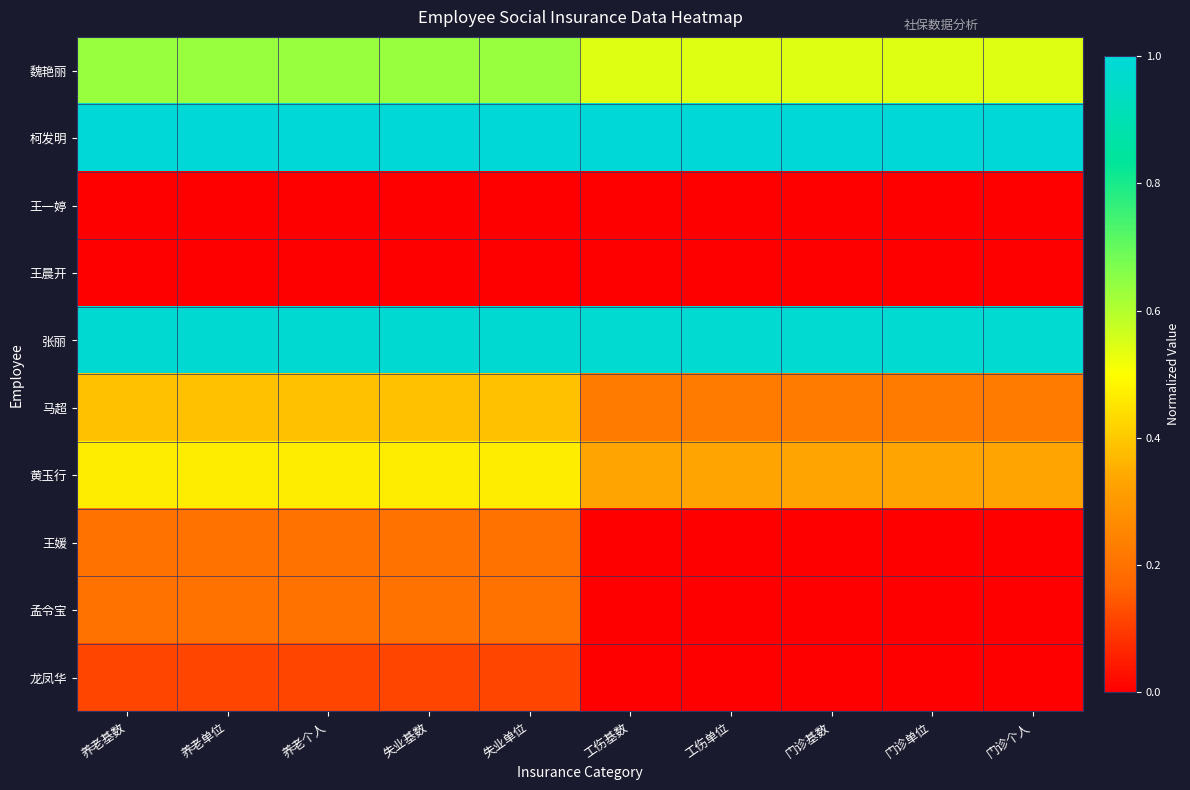

What is the spread (max minus min) of values at 失业基数?

1.0